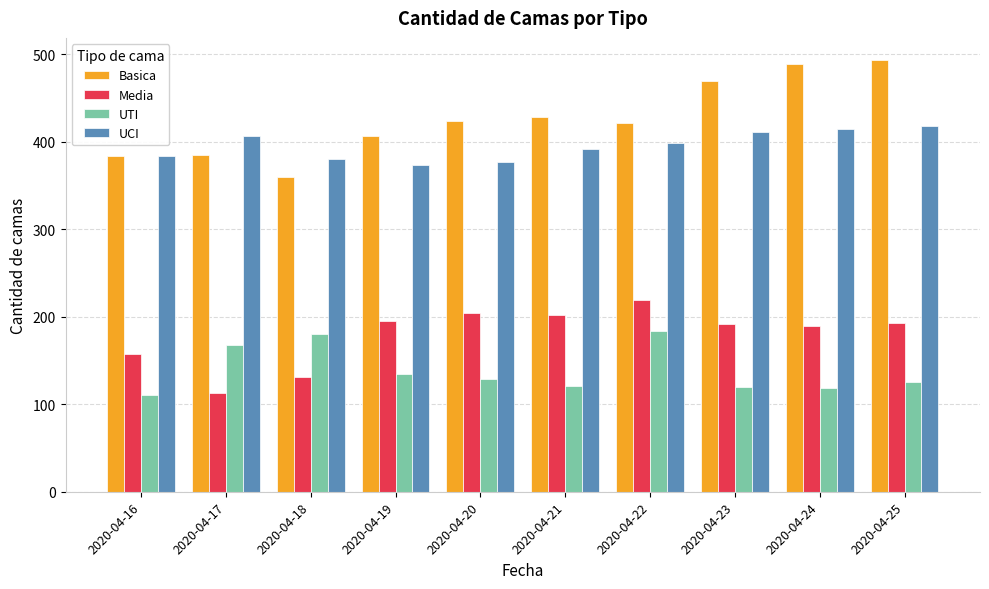

What value does the UCI series have at 2020-04-18?

380